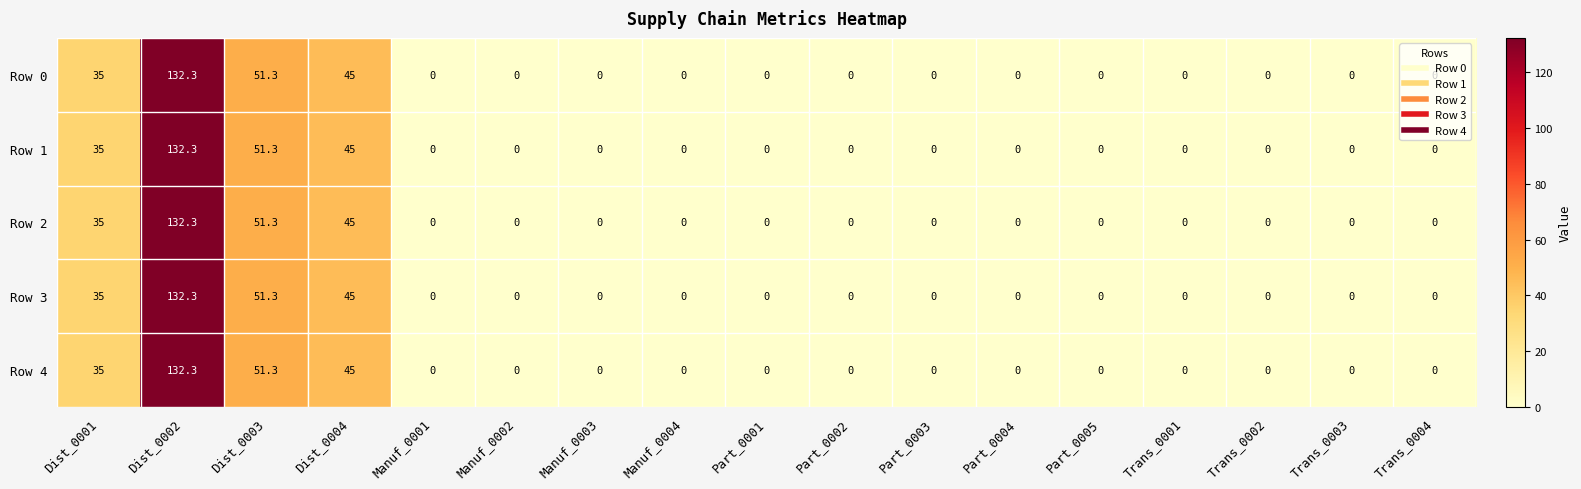

Which label corresponds to the largest value in the chart?

Dist_0002